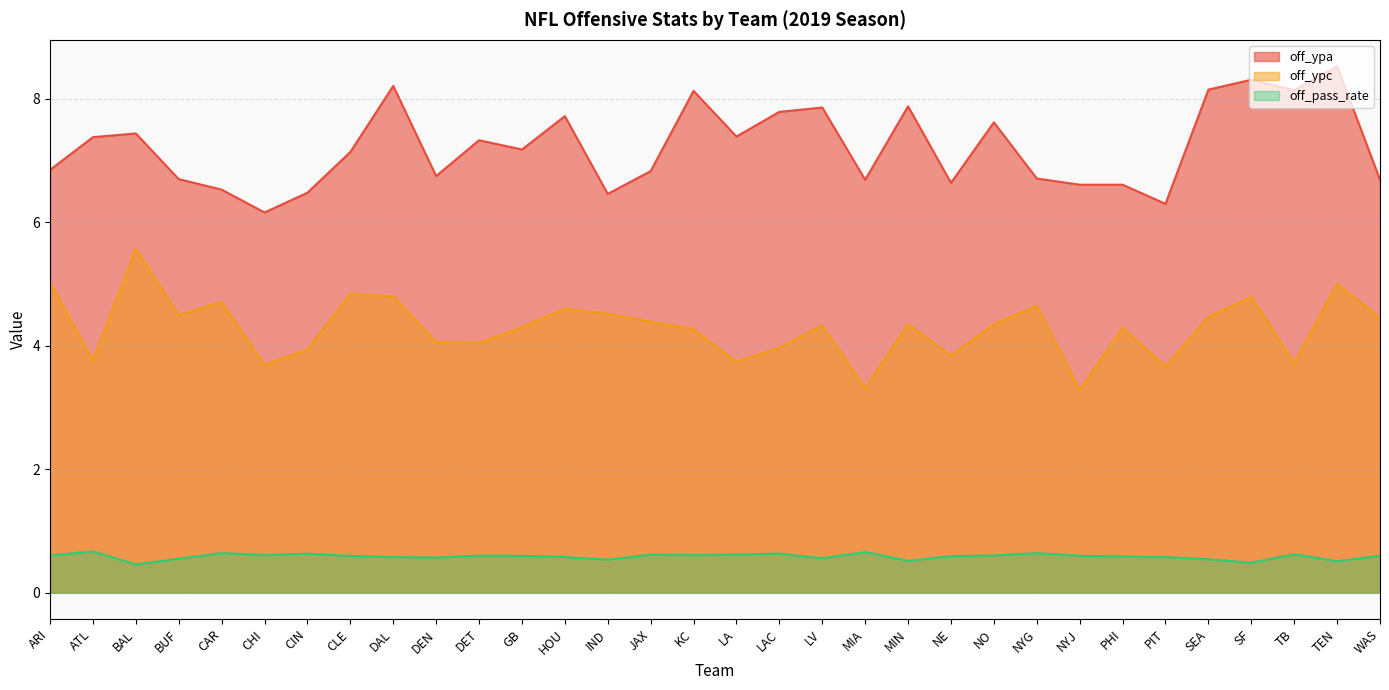

At which category is the sum across all series the highest?

TEN